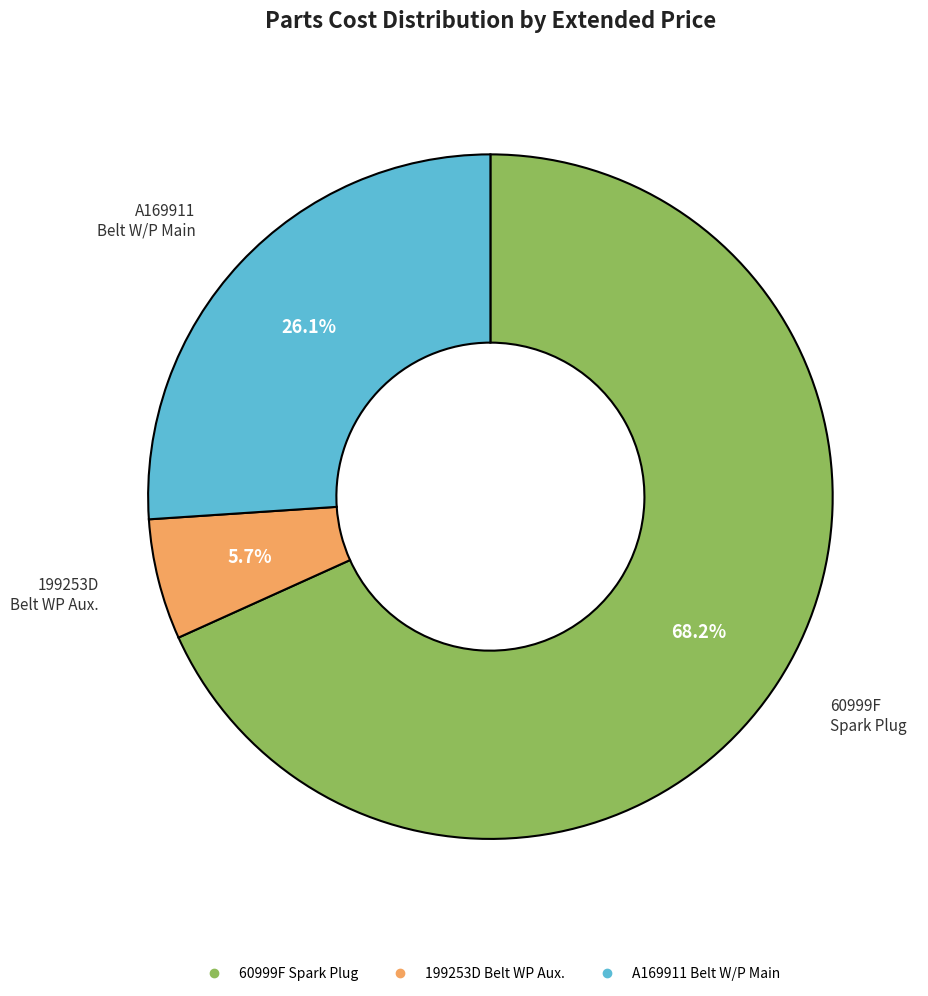

Approximately how many times larger is the value at A169911 Belt W/P Main compared to 60999F Spark Plug?

0.4